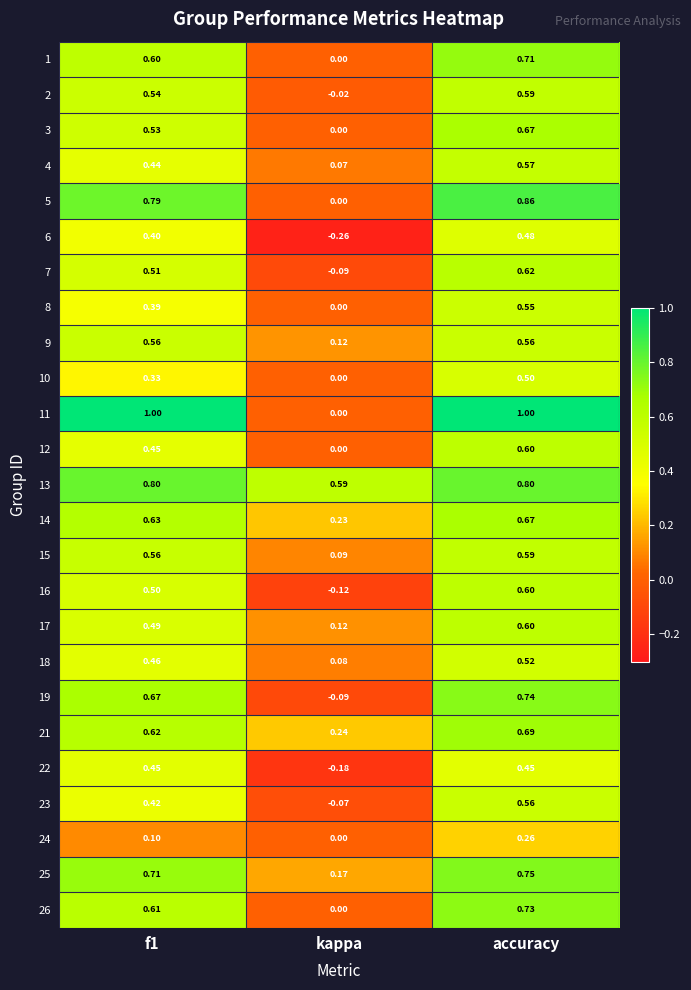

Is the value of 13 at f1 greater than the value of 17 at accuracy?

Yes